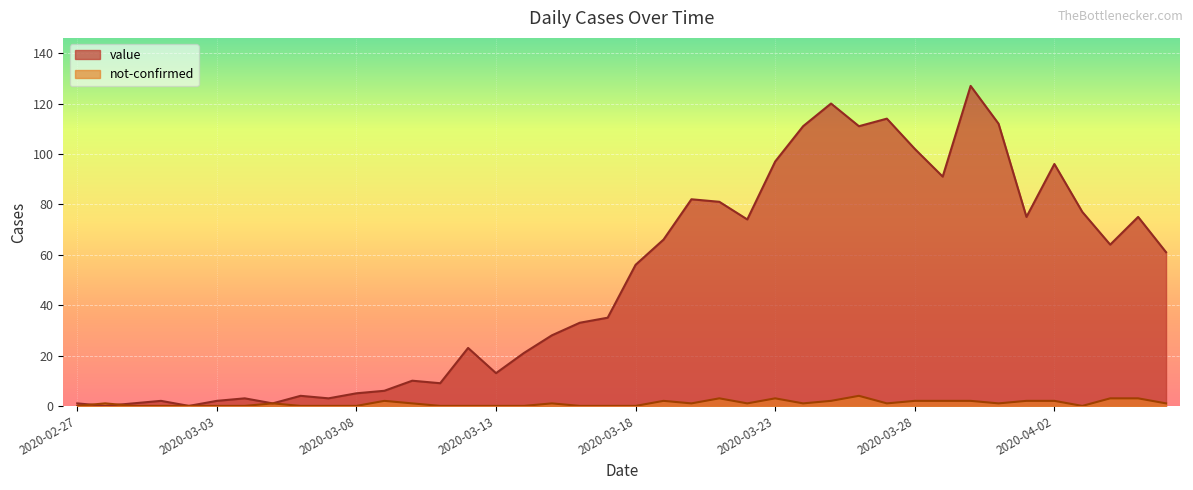

Is it true that value equals 2 at 2020-03-09?

False